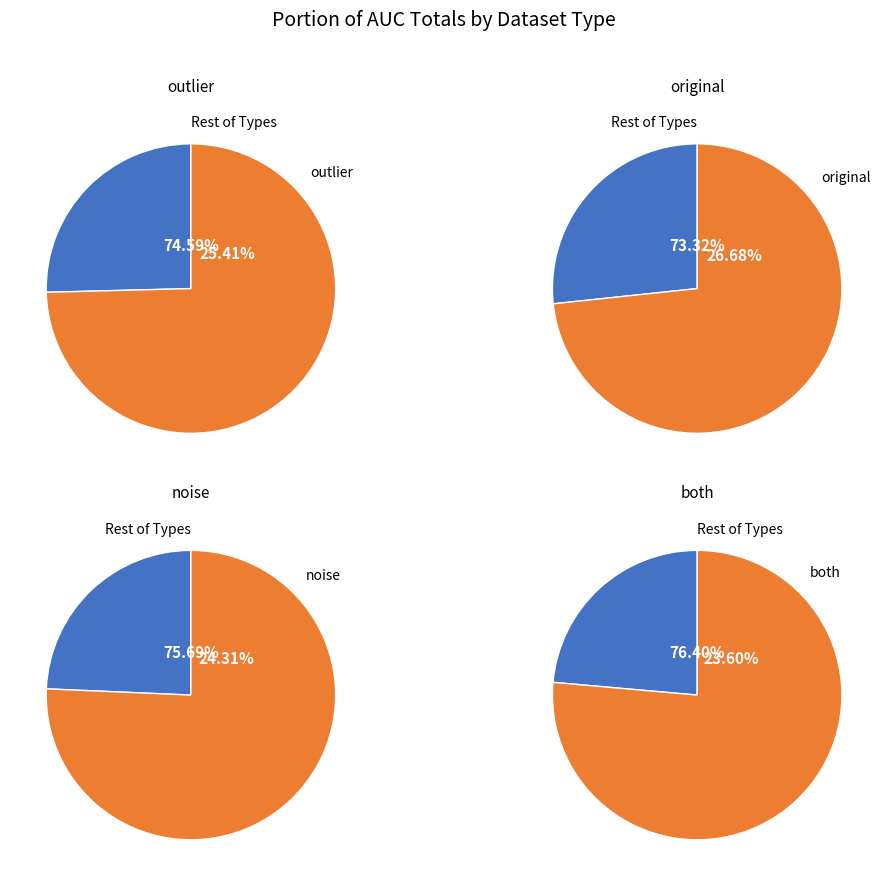

Is it true that outlier is 15% of the pie?

False